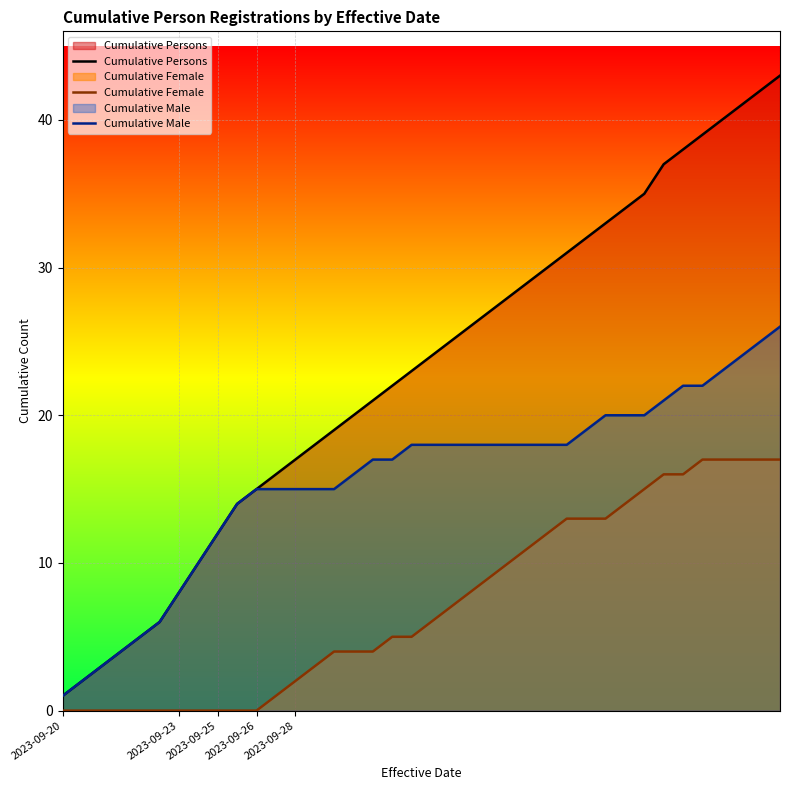

How many values in the Cumulative Male series are below 18?

18